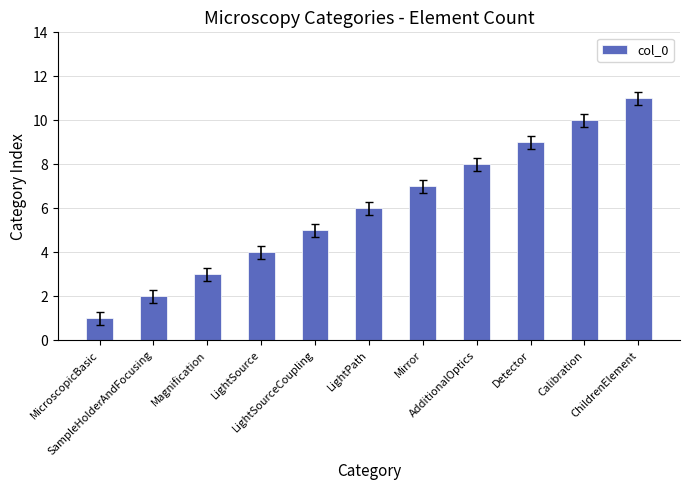

What is the label of the 10th bar from the right?

SampleHolderAndFocusing